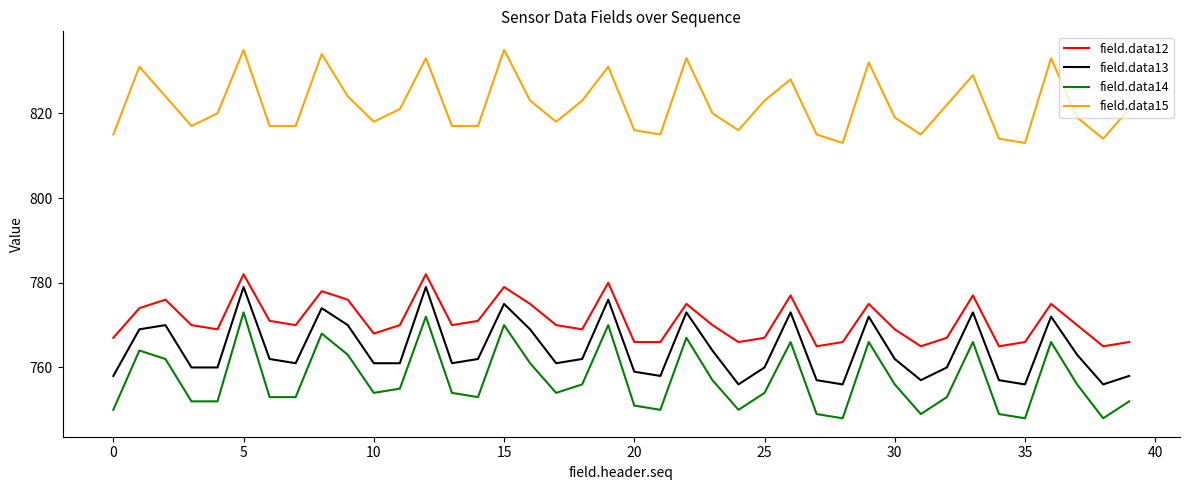

What is the maximum value for field.data13?

779